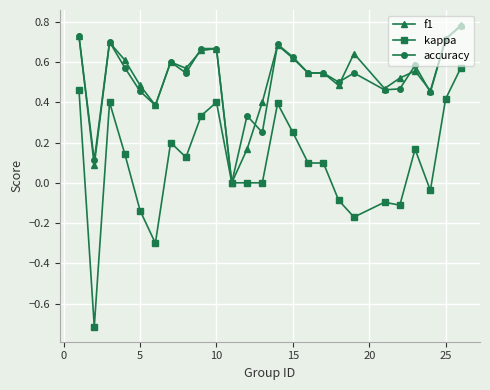

Which series has the widest spread of values?

kappa